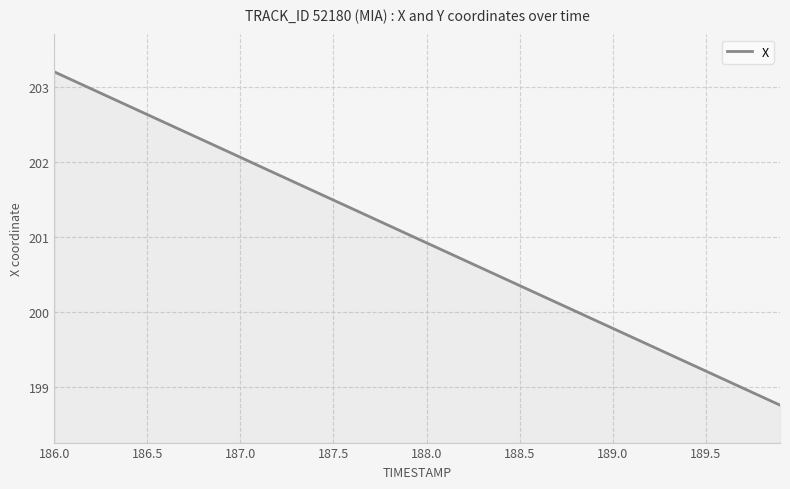

What is the minimum value shown in the chart?

198.8